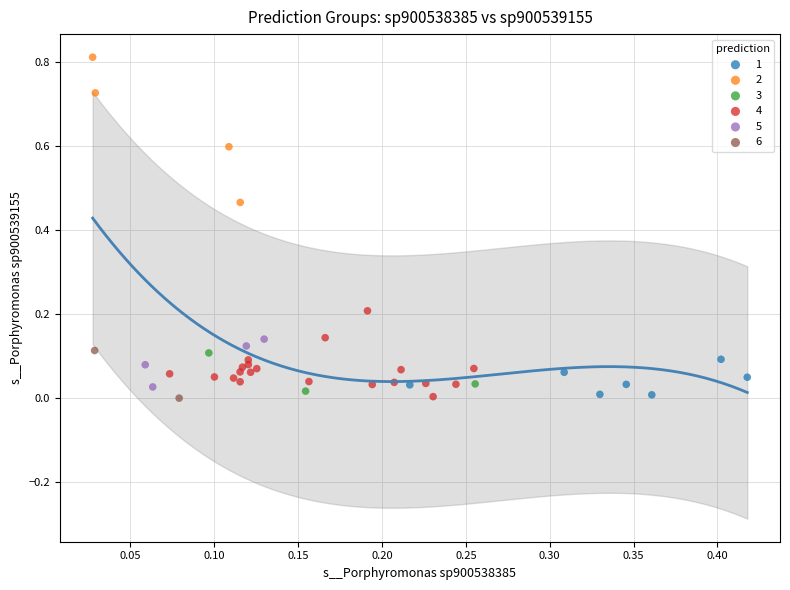

What are all the series names shown in the legend?

1, 2, 3, 4, 5, 6